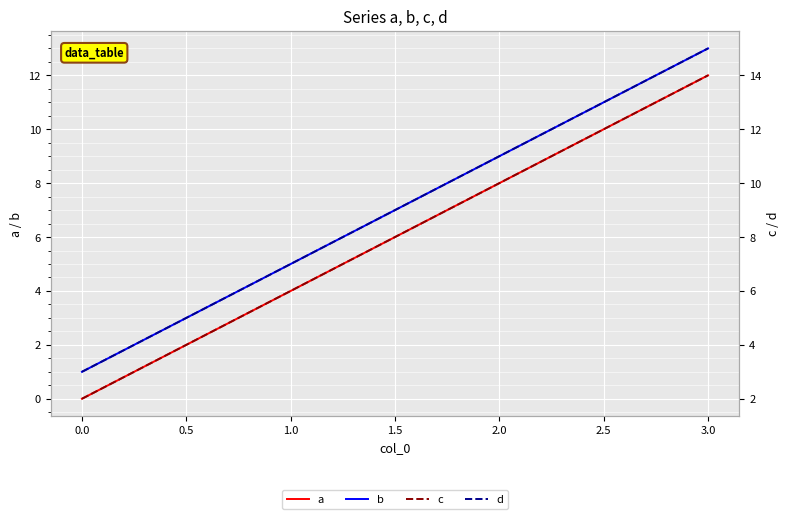

How many values in the d series are below 11?

2